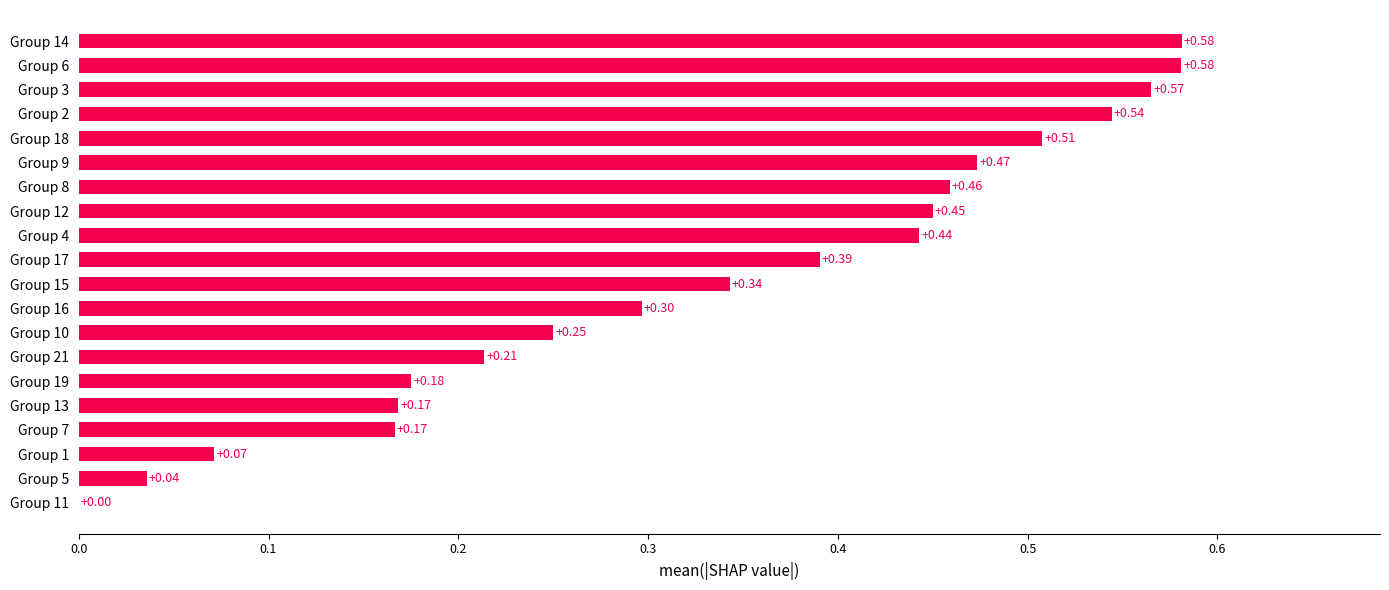

What is the sum of the values at Group 6 and Group 18?

1.1